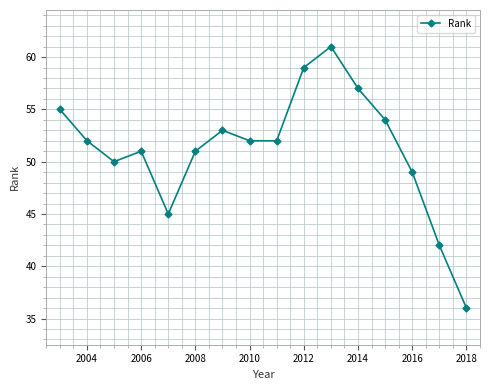

What is the difference between the maximum and minimum values?

25